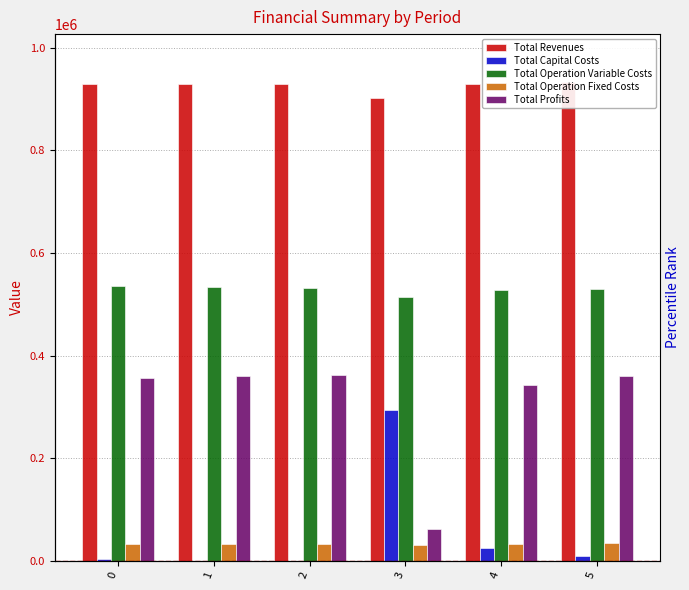

What is the sum of the Total Profits values at 4 and 2?

705338.7